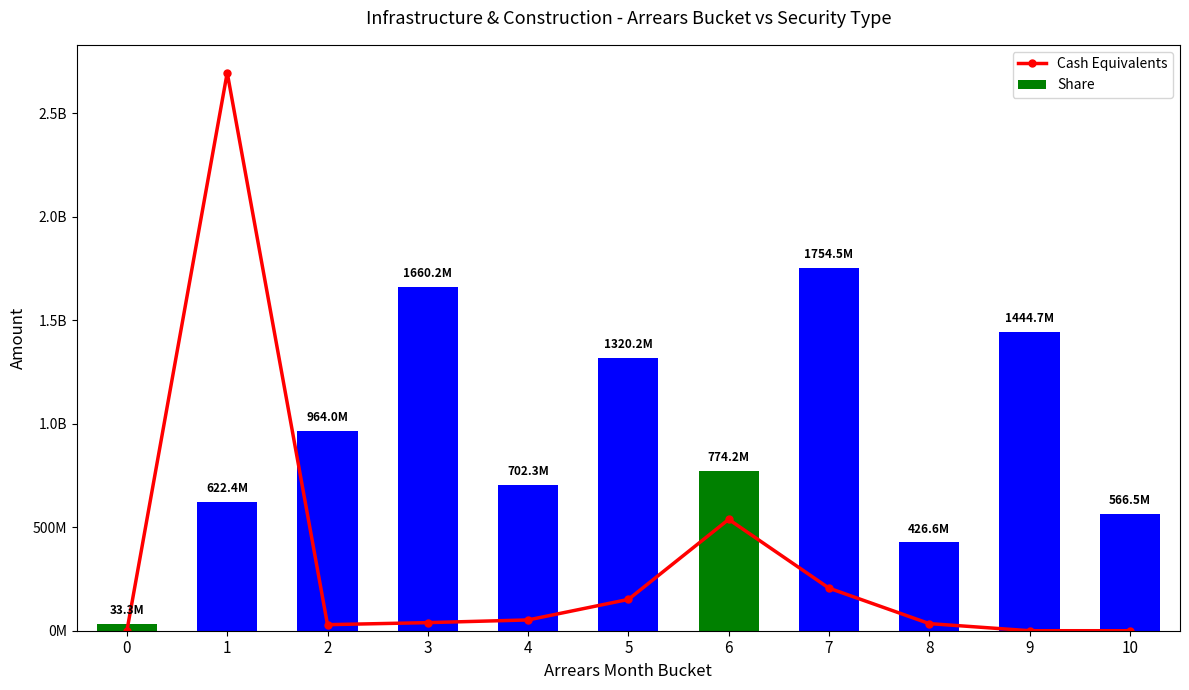

Which series has the widest spread of values?

Cash Equivalents